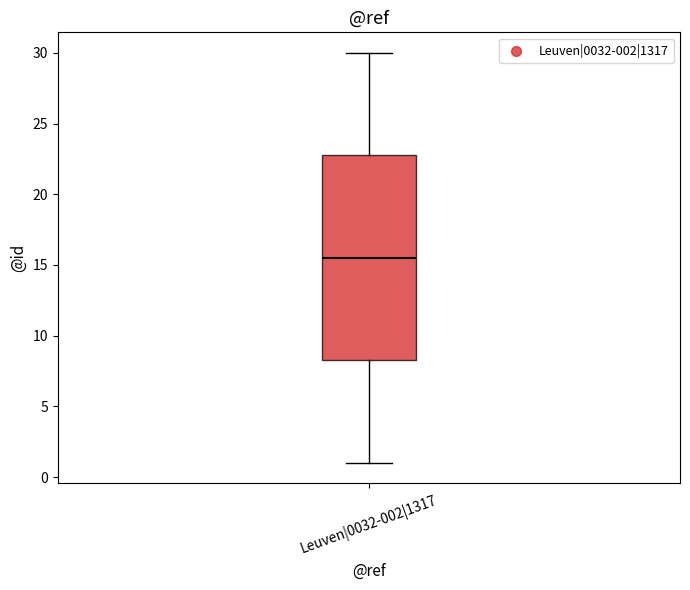

Transcribe this box plot: give where the median line is, the range the box spans, and where the two whiskers end, as read against the y-axis. The values are not printed on the chart, so give them approximately, as read against the axis.

median 15.5, box 8.5 to 23.0, whiskers 1.0 to 30.0